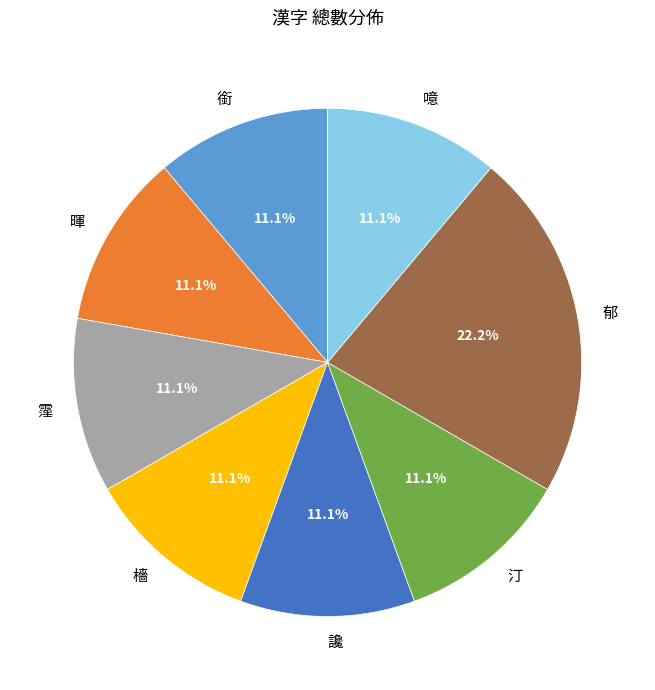

To the nearest percent, what portion does 銜 represent?

11%